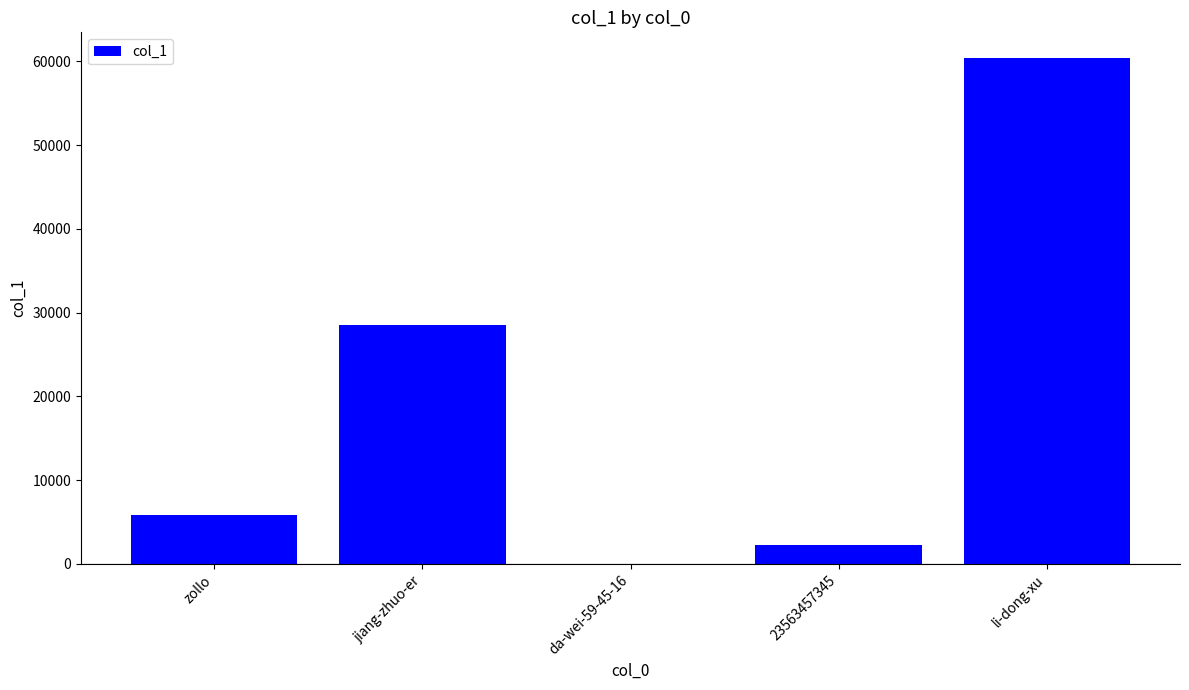

What is the sum of all values?

97097